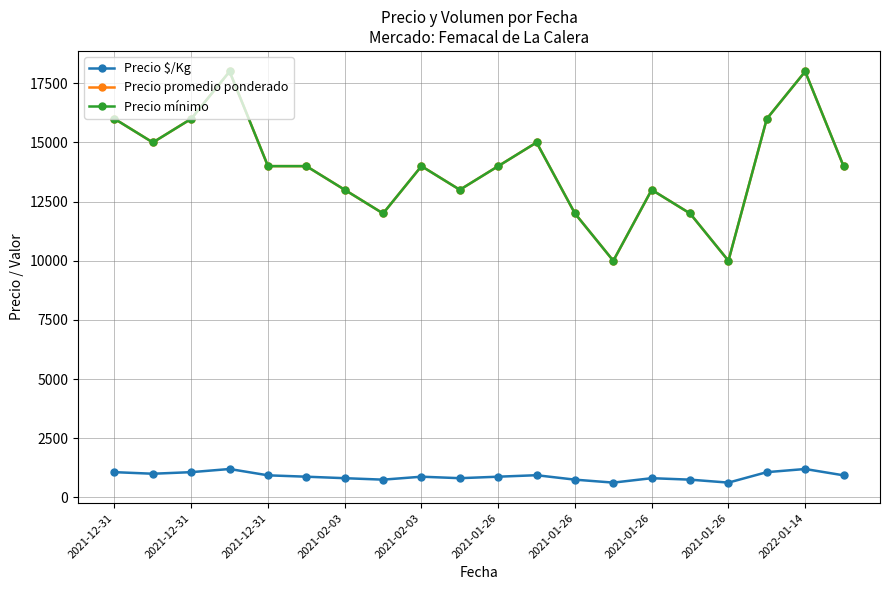

Is this an area chart (filled region under the line)?

No